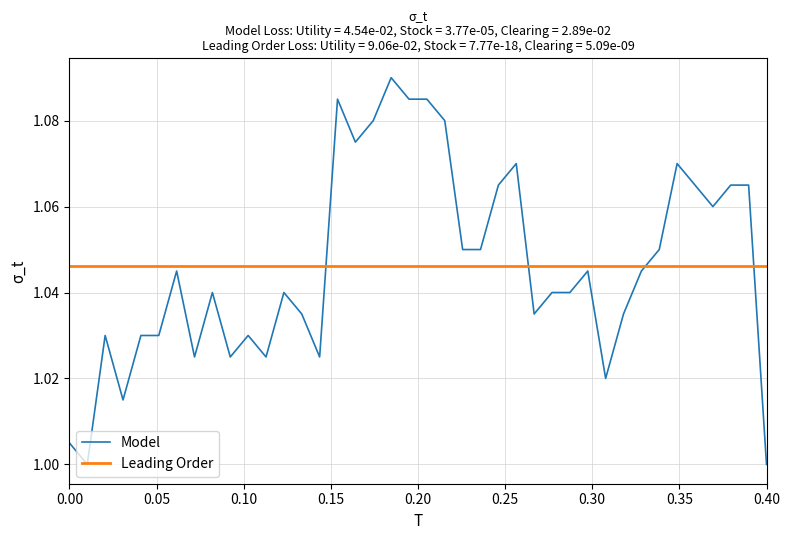

Rank the series by their maximum value, from highest to lowest.

Model, Leading Order